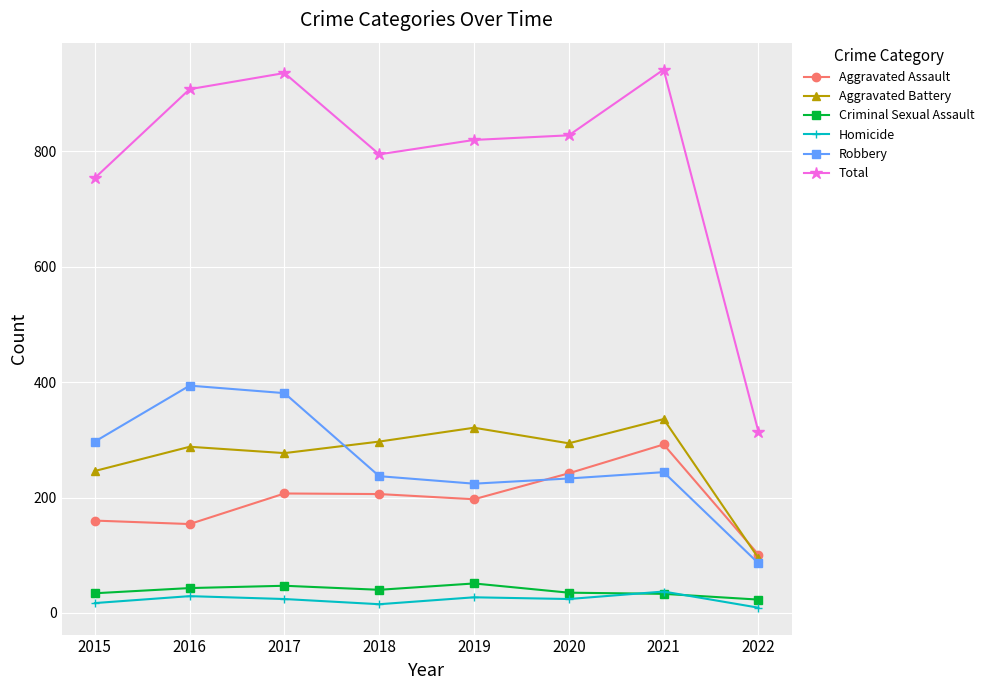

List the series in order of their peak value, lowest first.

Homicide, Criminal Sexual Assault, Aggravated Assault, Aggravated Battery, Robbery, Total